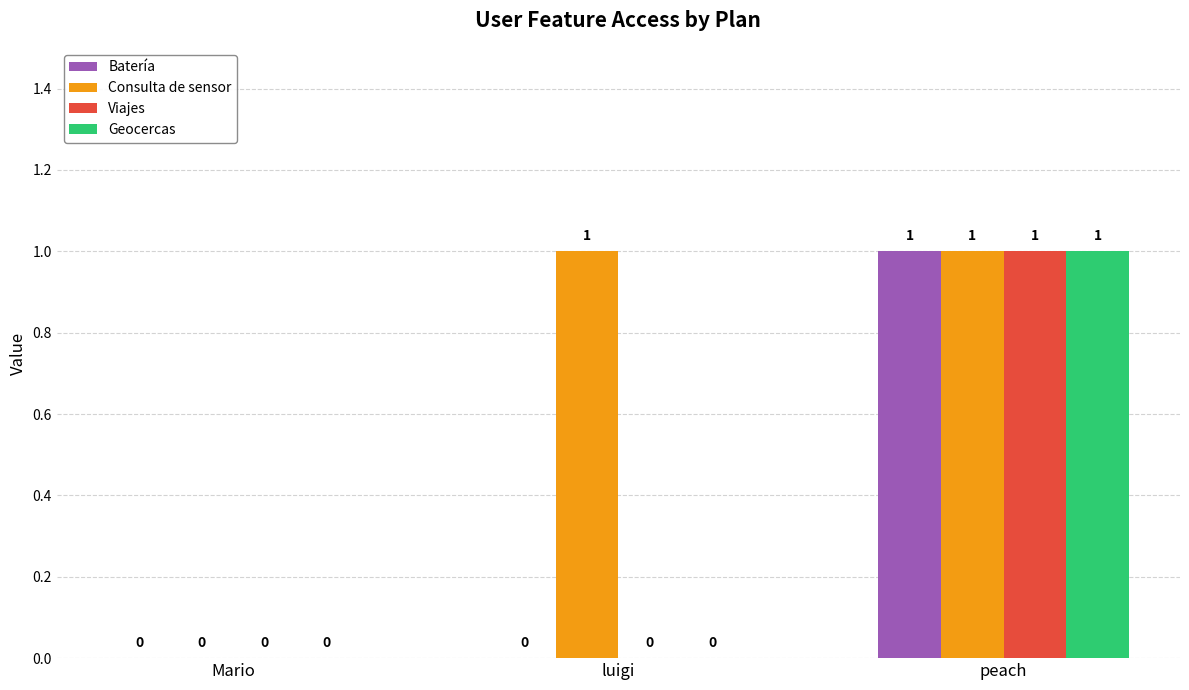

Reading left to right, list all the values displayed in this chart.

Batería: 0	0	1
Consulta de sensor: 0	1	1
Viajes: 0	0	1
Geocercas: 0	0	1